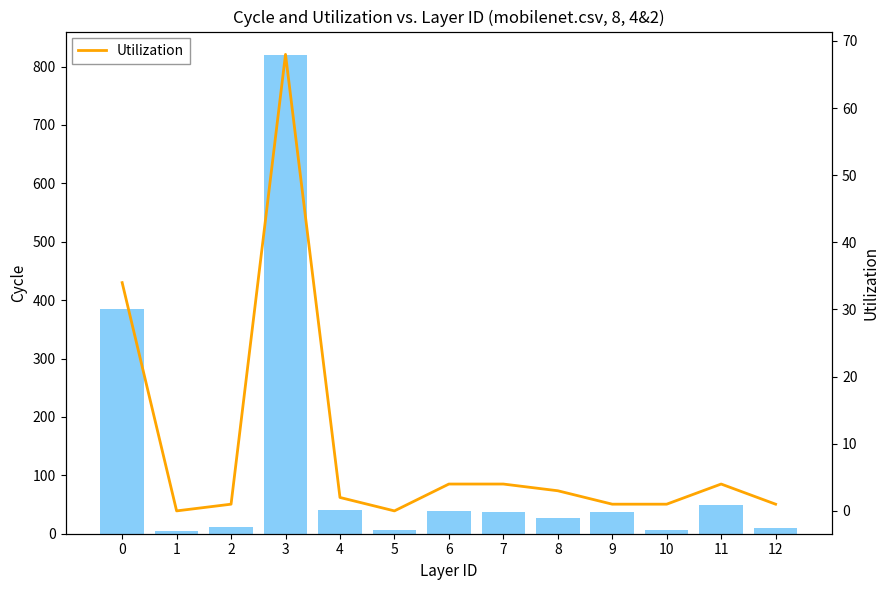

List the series in order of their peak value, highest first.

LOC, Utilization